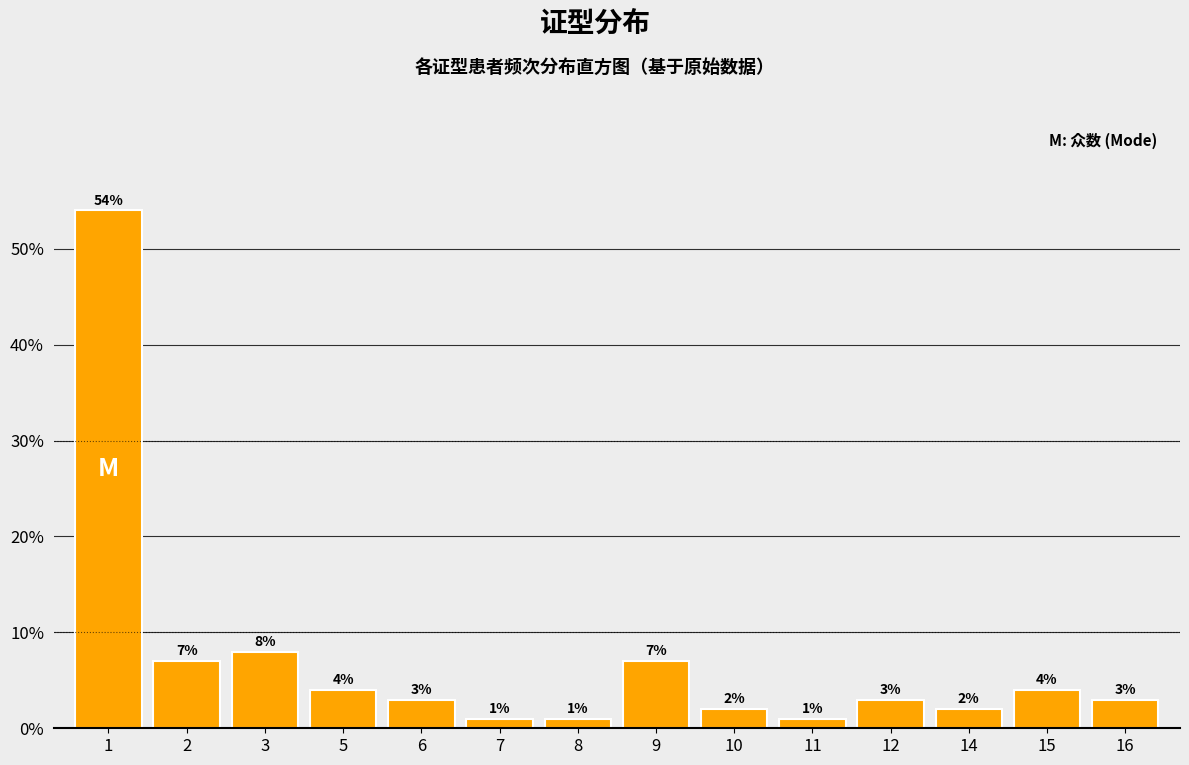

Reading left to right, transcribe all the data shown in this chart.

1=54.0	2=7.0	3=8.0	5=4.0	6=3.0	7=1.0	8=1.0	9=7.0	10=2.0	11=1.0	12=3.0	14=2.0	15=4.0	16=3.0